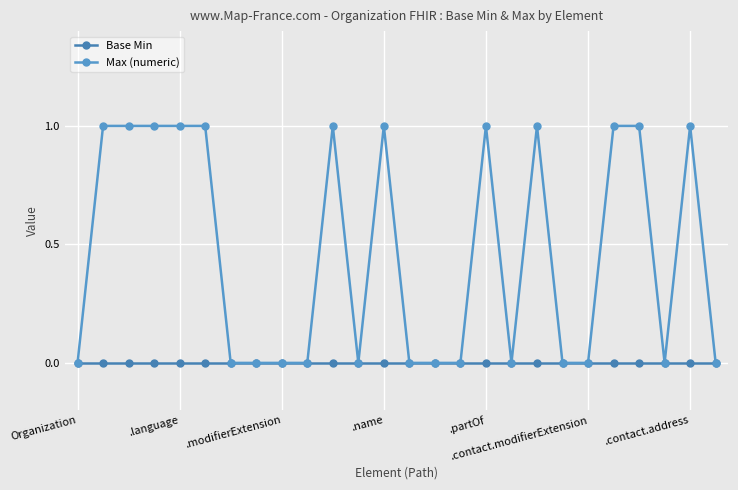

True or false: Base Min and Max (numeric) cross at least once.

False